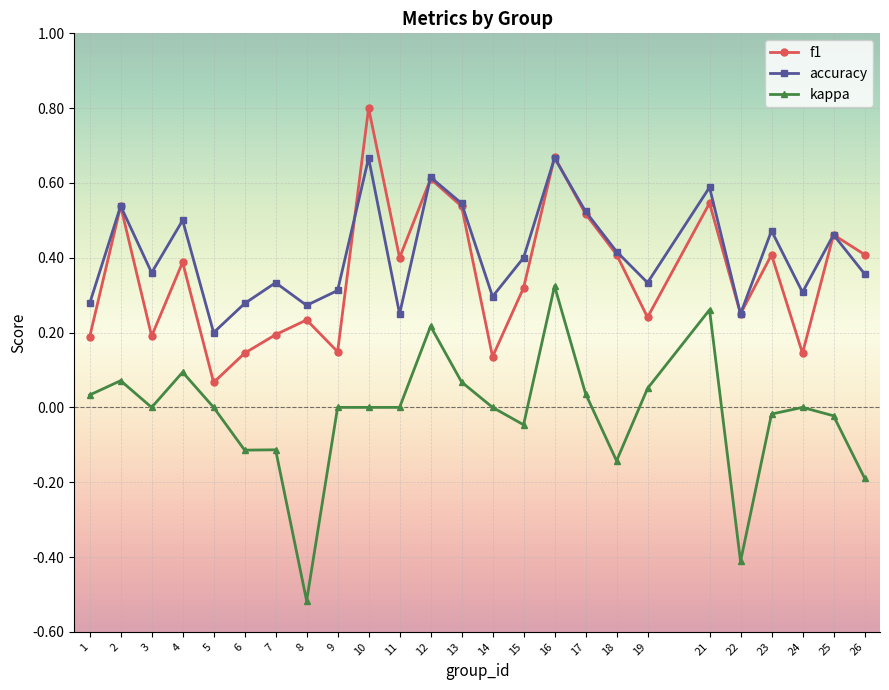

How many lines are shown in the chart?

3